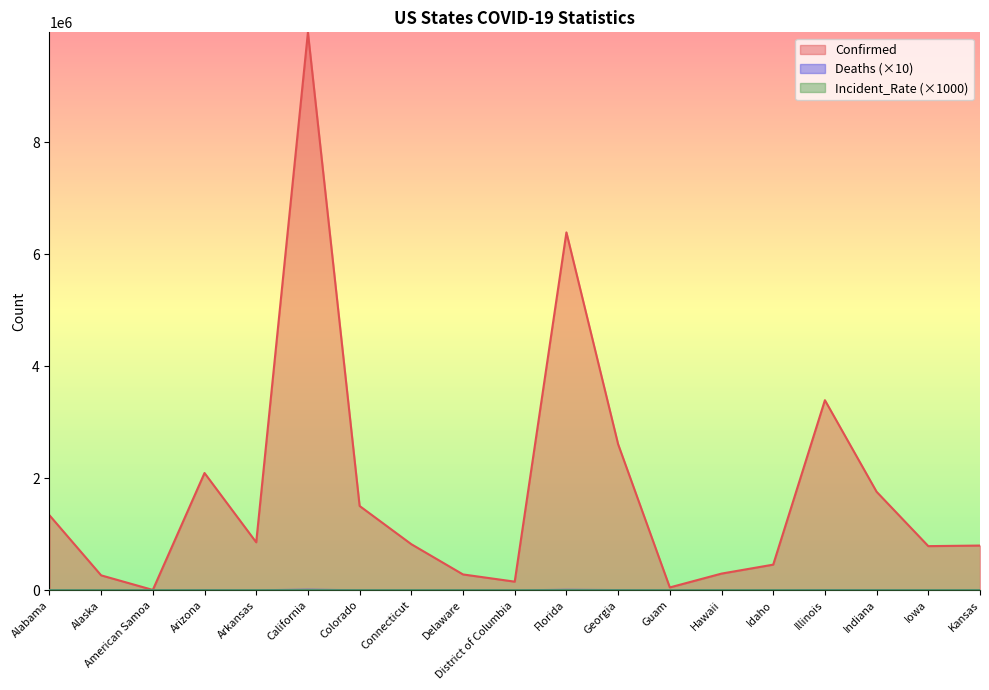

Where is the first local minimum for Confirmed?

American Samoa